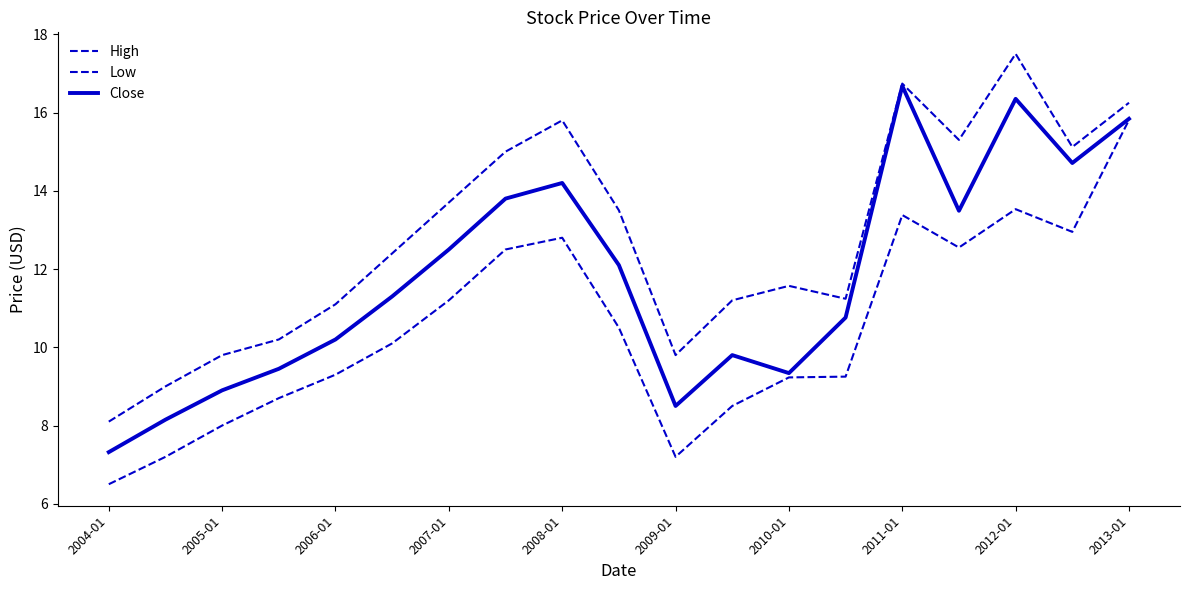

Is this an area chart (filled region under the line)?

No